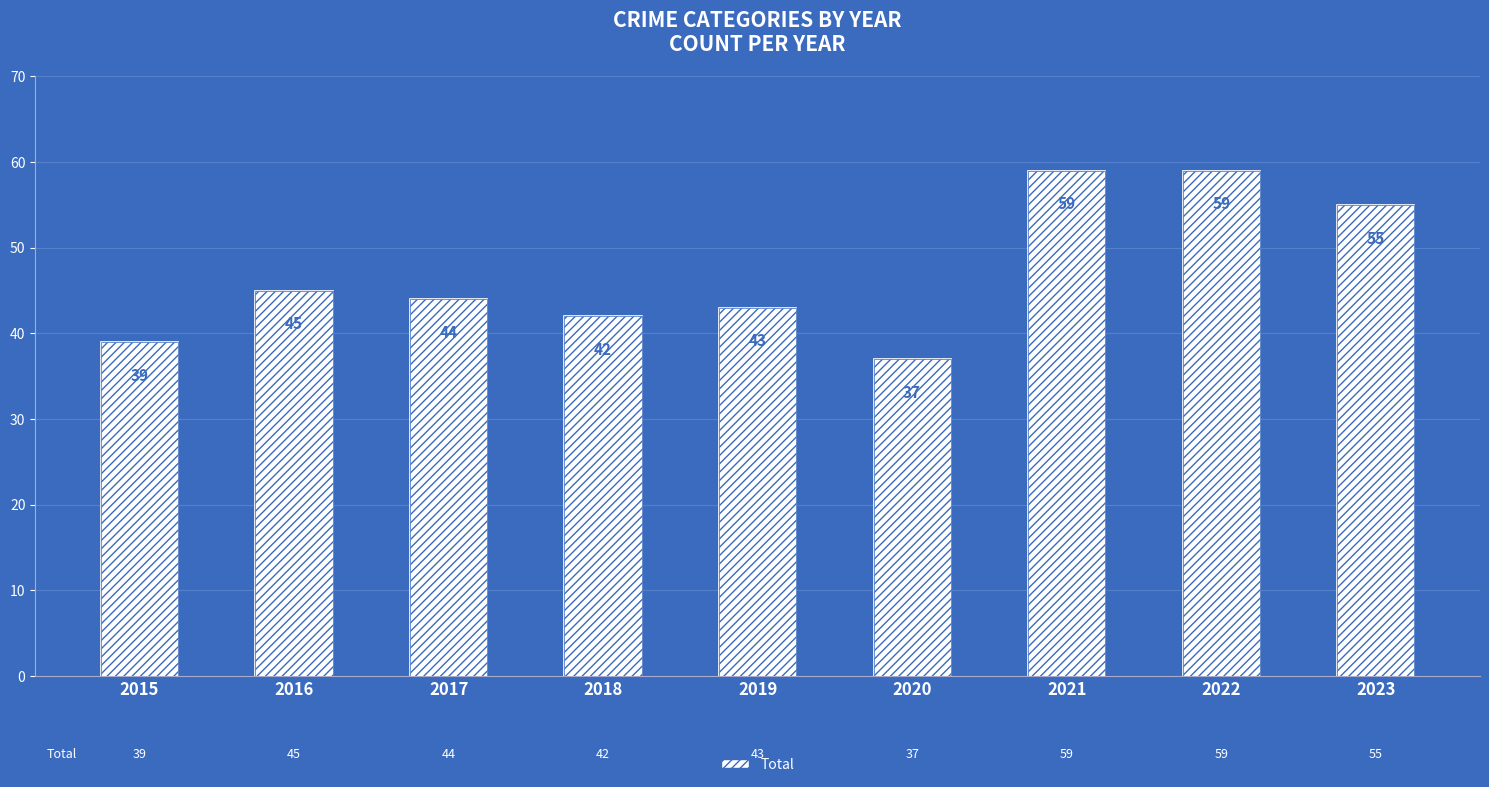

At which category does the chart reach its peak across all series?

2021